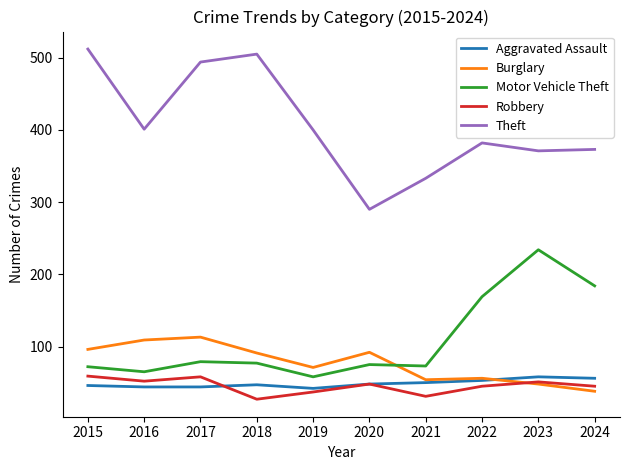

True or false: Burglary has a value of 48 at 2023.

True